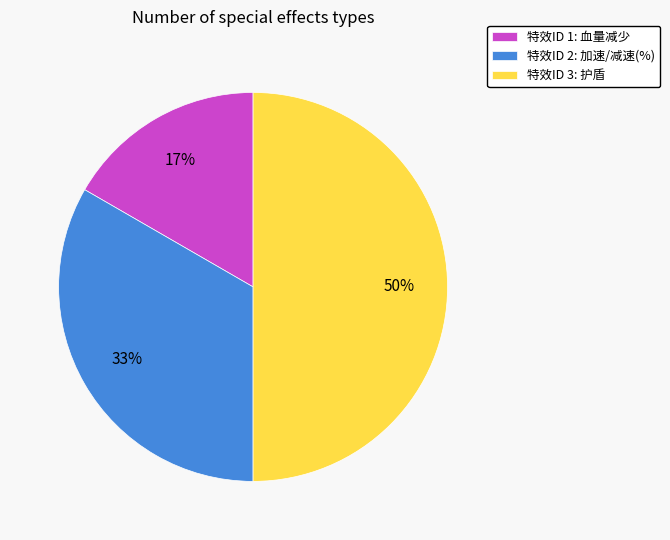

Is 特效ID 2: 加速/减速(%) the majority of the pie?

No